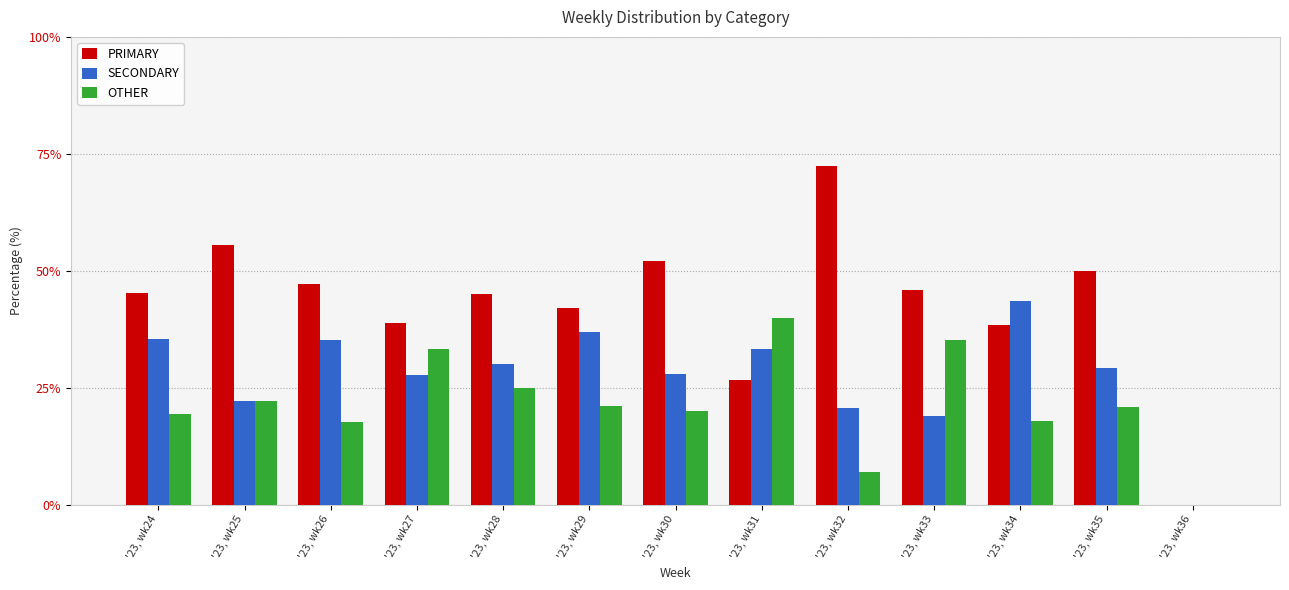

Which series changed the most between '23, wk32 and '23, wk35?

PRIMARY